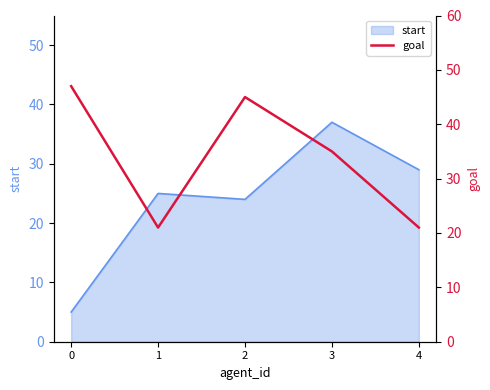

True or false: start has a value of 5 at 0.

True